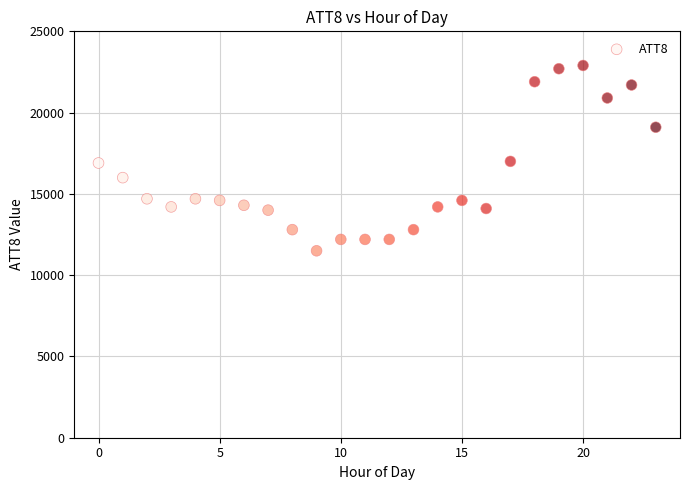

What is the range of Y values (max minus min)?

11400